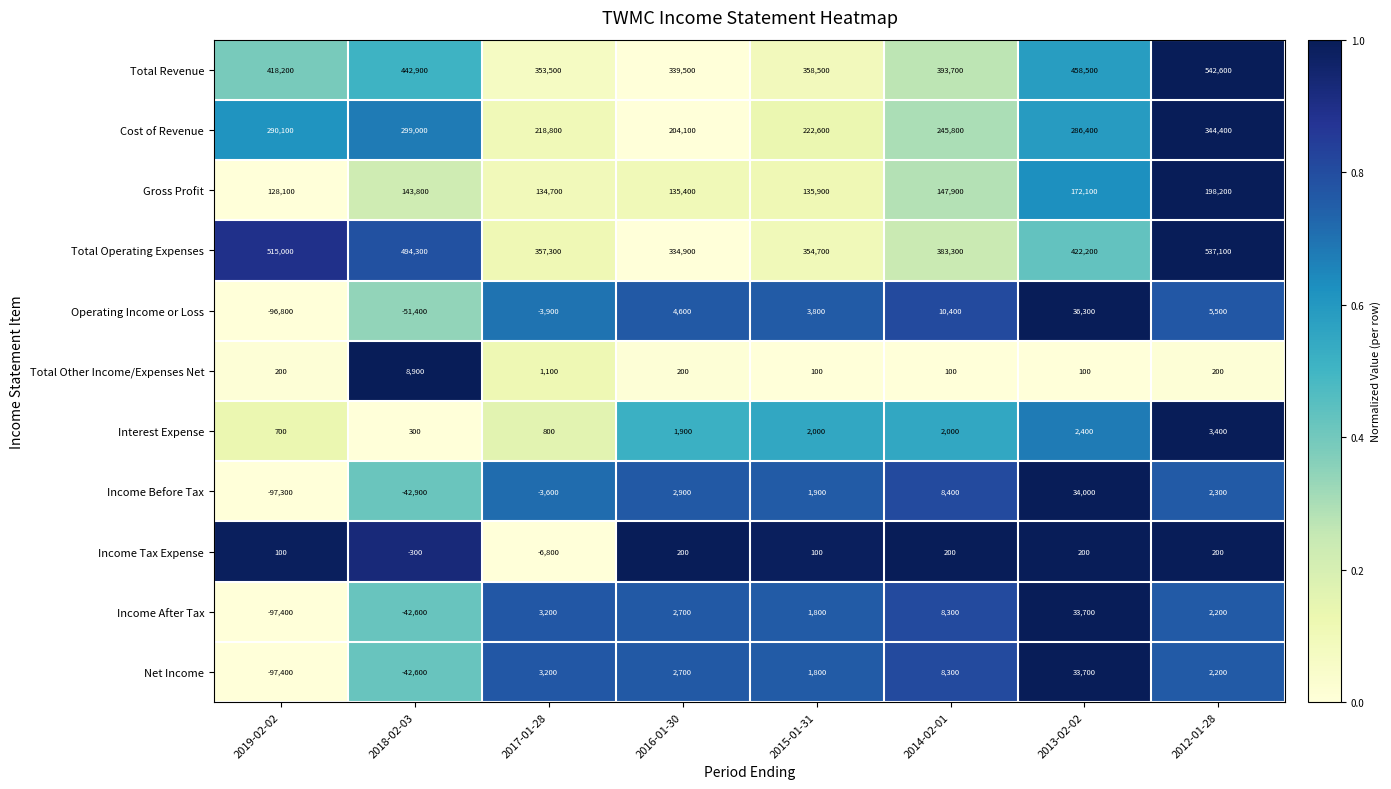

Between 2019-02-02 and 2012-01-28, which series saw the biggest shift?

Total Revenue